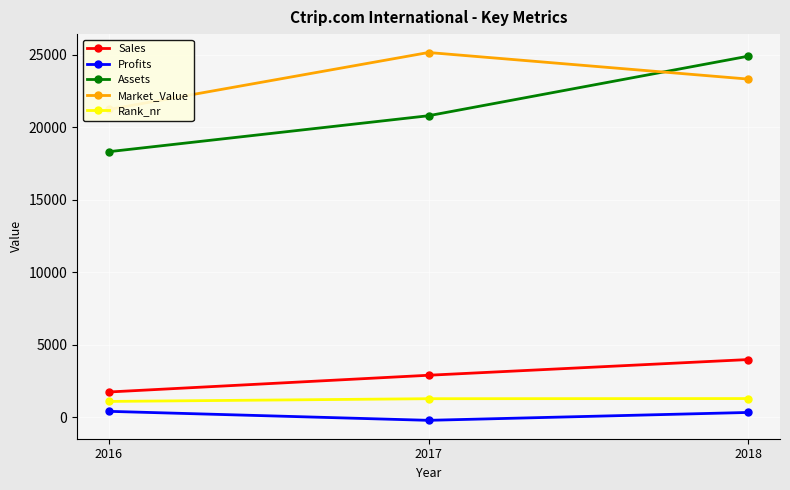

What are all the series names shown in the legend?

Sales, Profits, Assets, Market_Value, Rank_nr